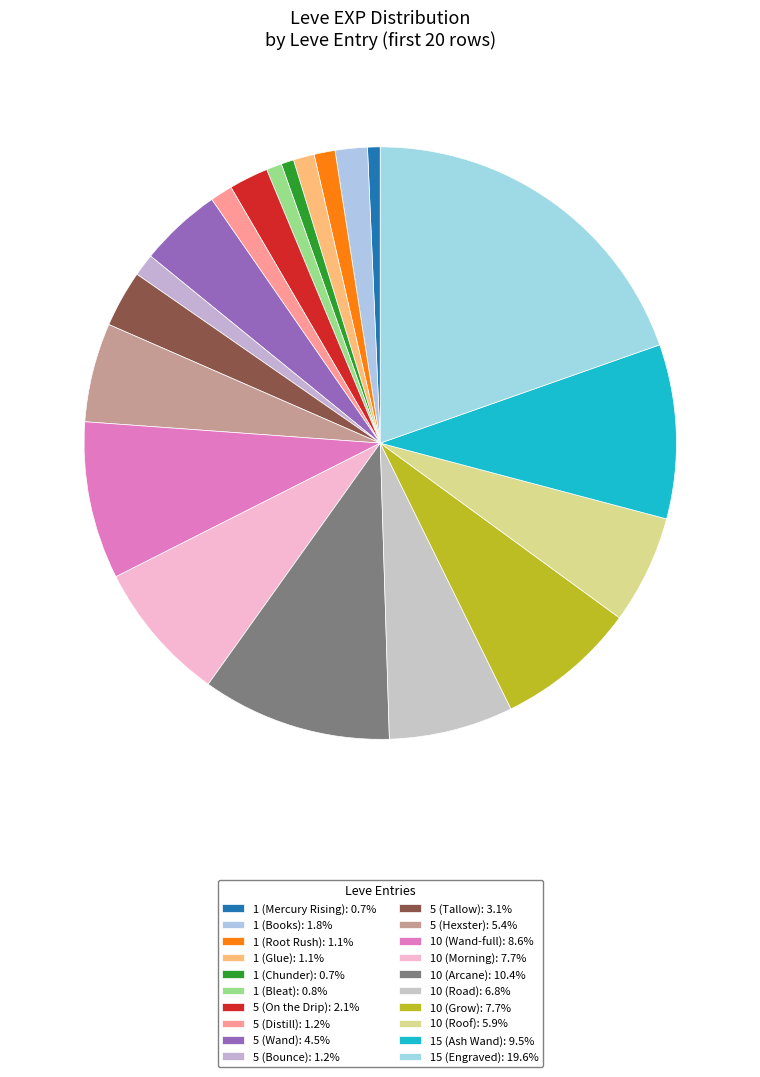

Does 10 (Road) represent more than half of the total?

No